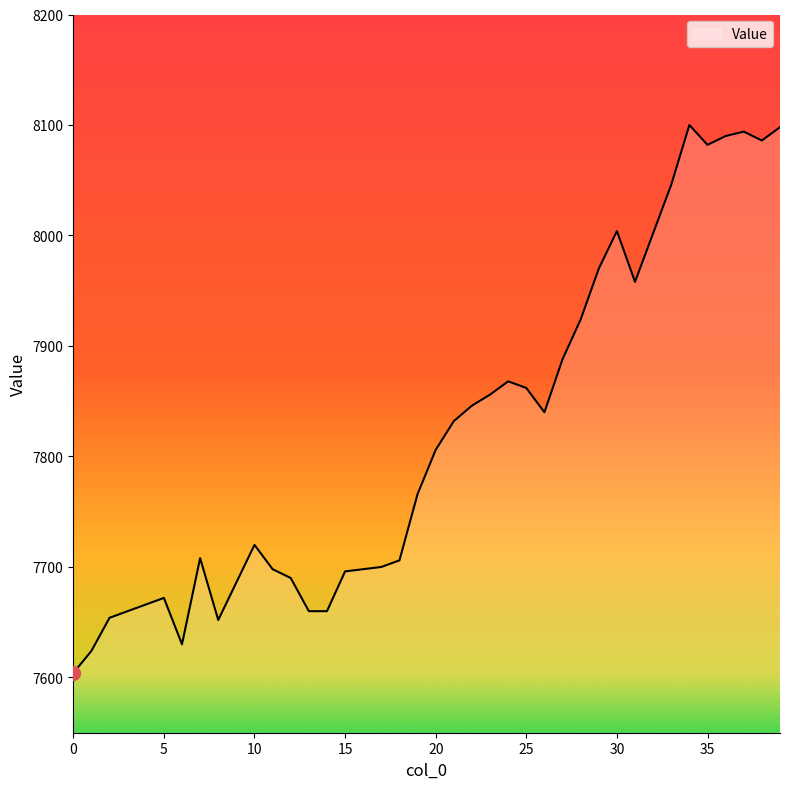

What is the maximum value shown in the chart?

8100